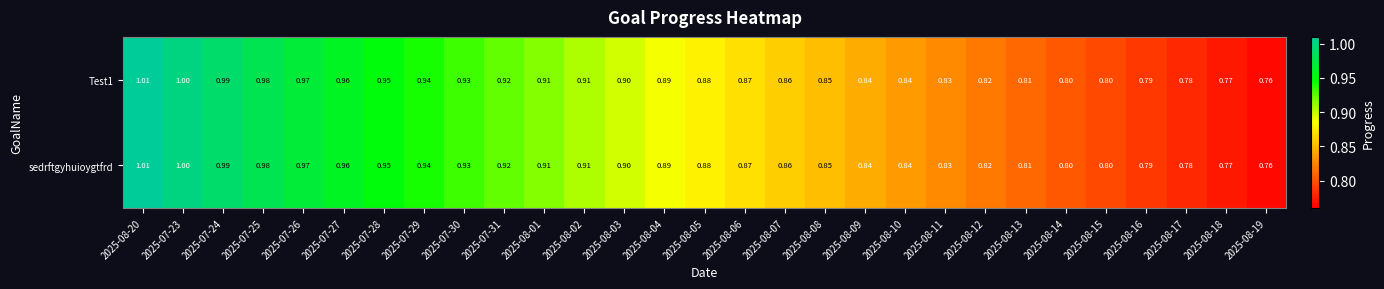

At which category is the sum across all series the highest?

2025-08-20